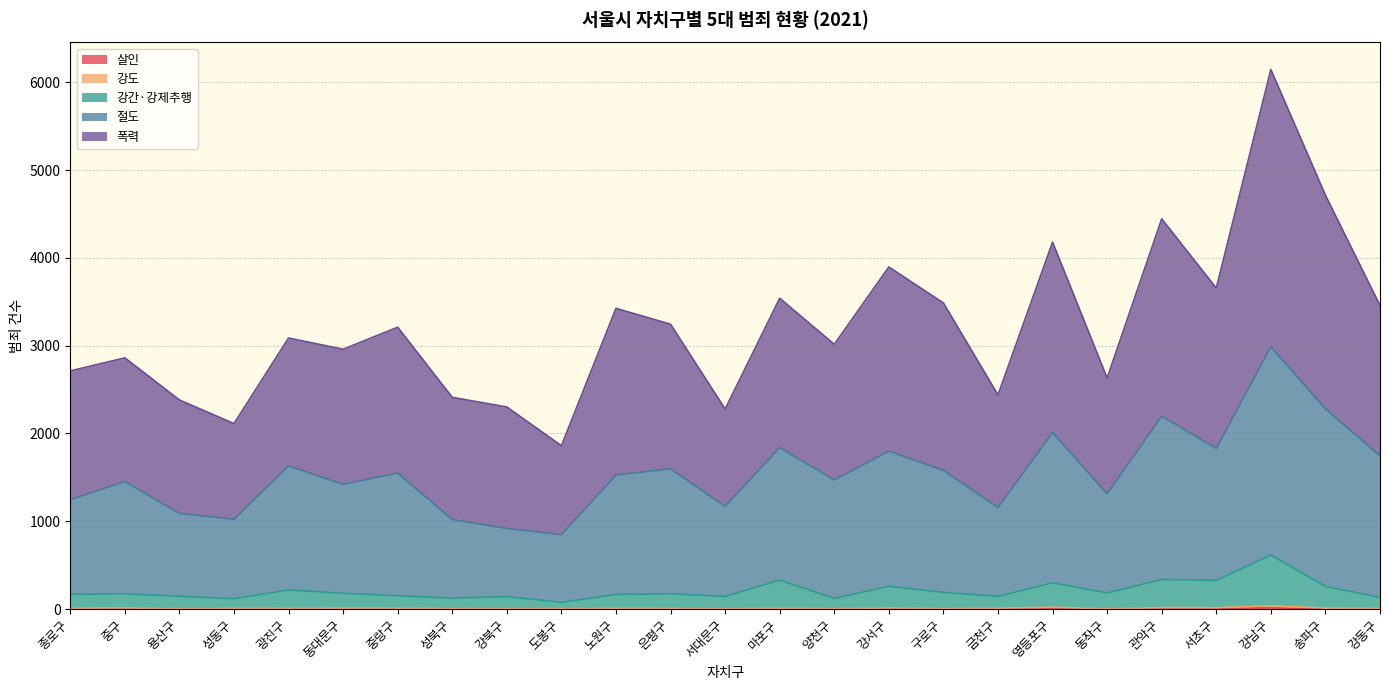

At which category is the sum across all series the highest?

강남구